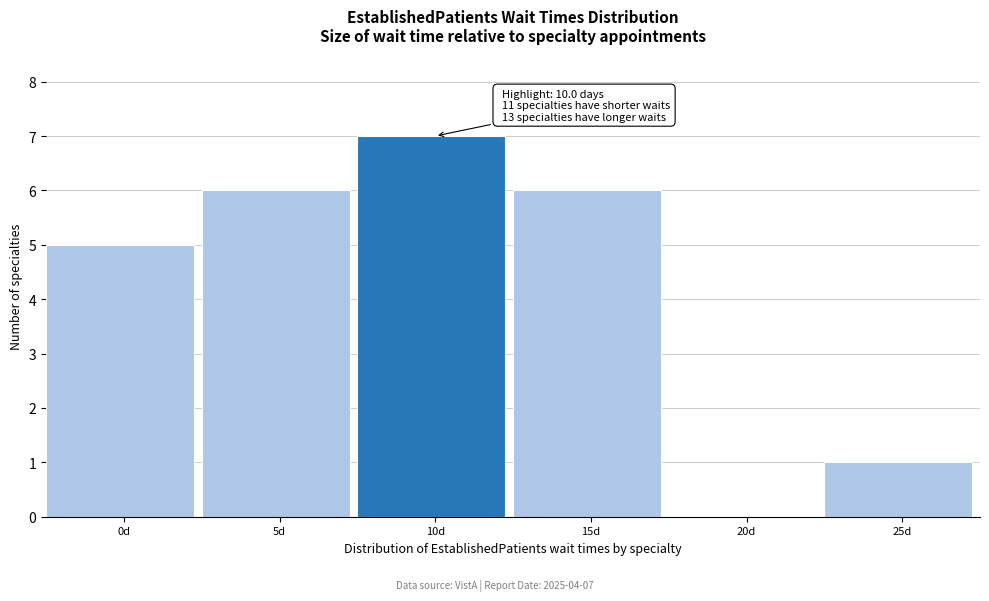

Reading right to left, extract all data points from this chart.

25d=1	20d=0	15d=6	10d=7	5d=6	0d=5